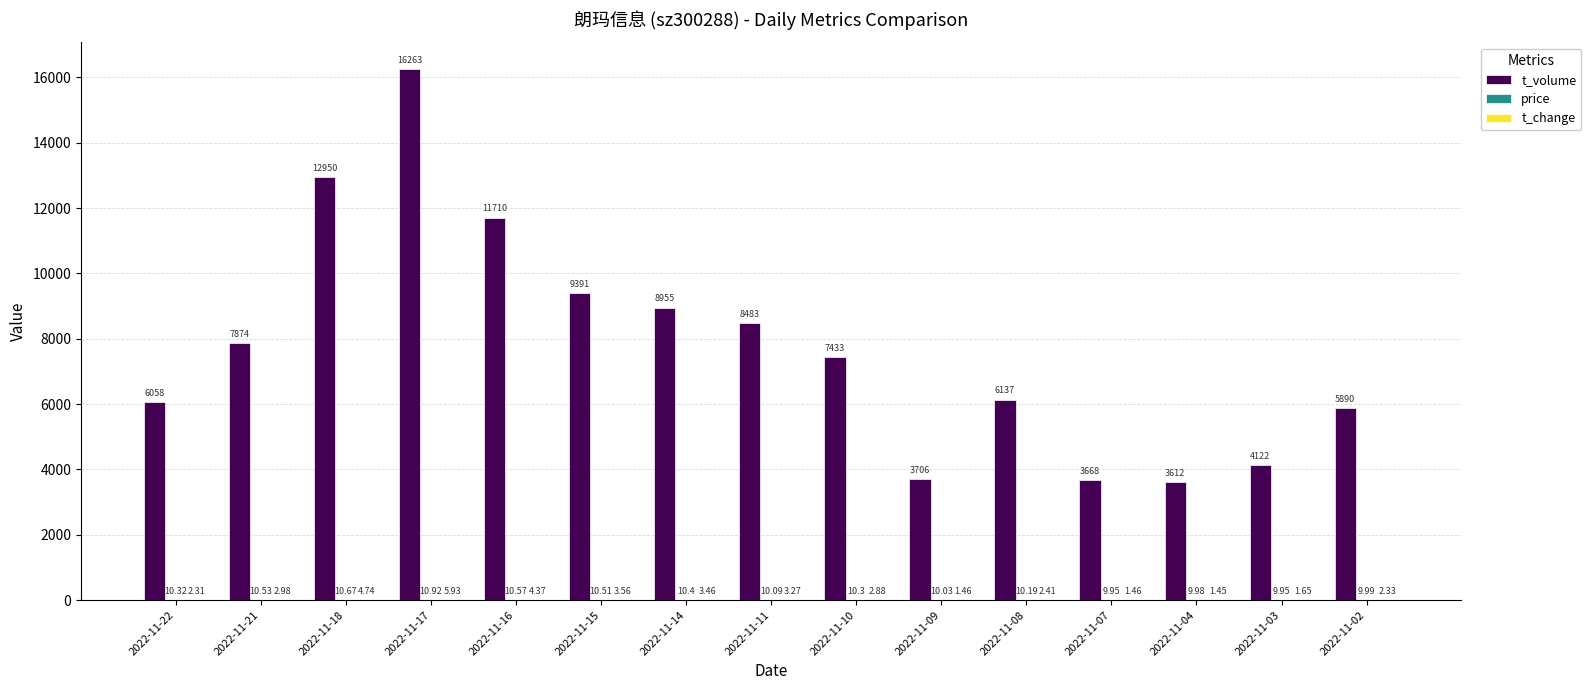

How many series are shown in this chart?

3